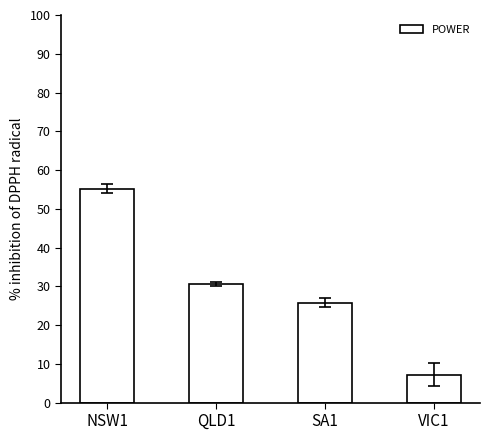

Is it true that the value at QLD1 is 13.7?

False